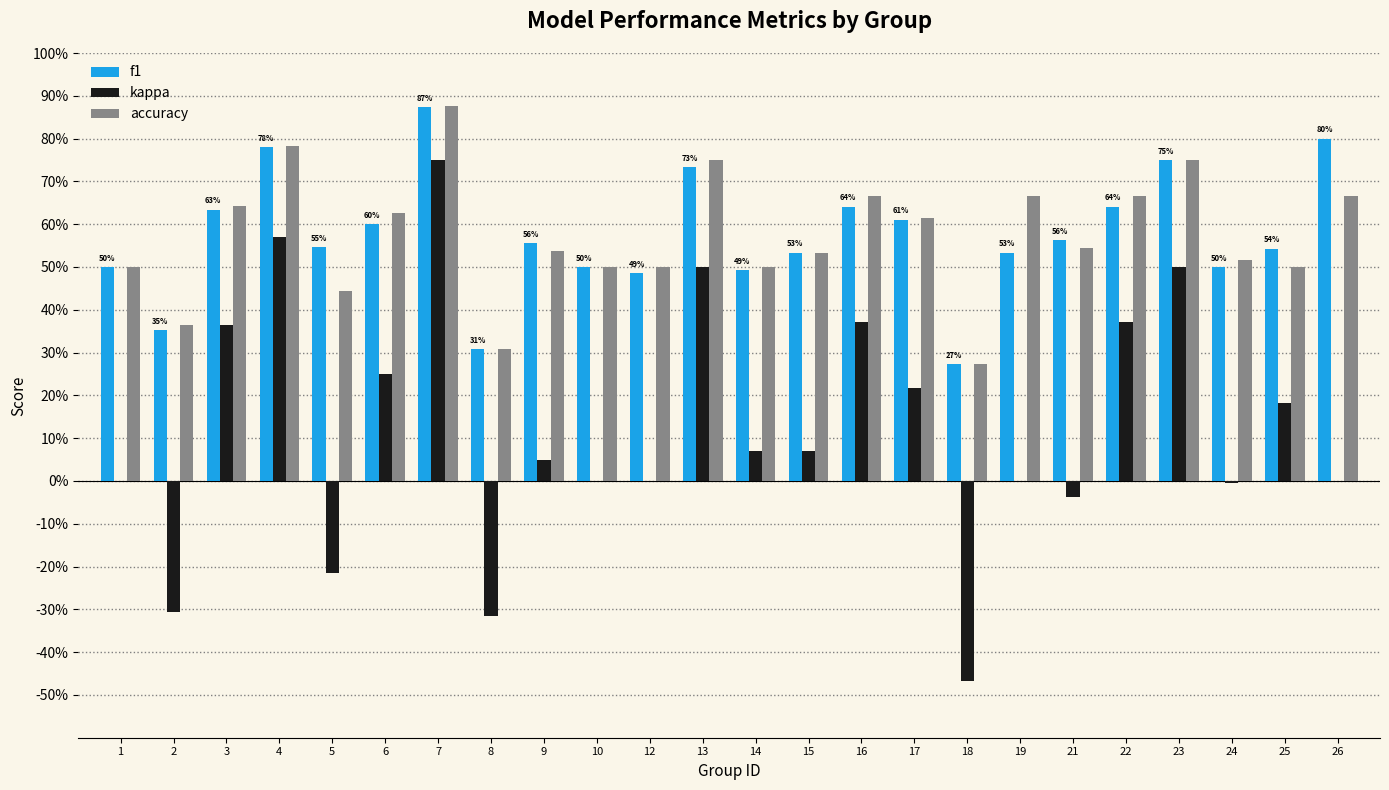

Does the chart contain stacked bars?

No